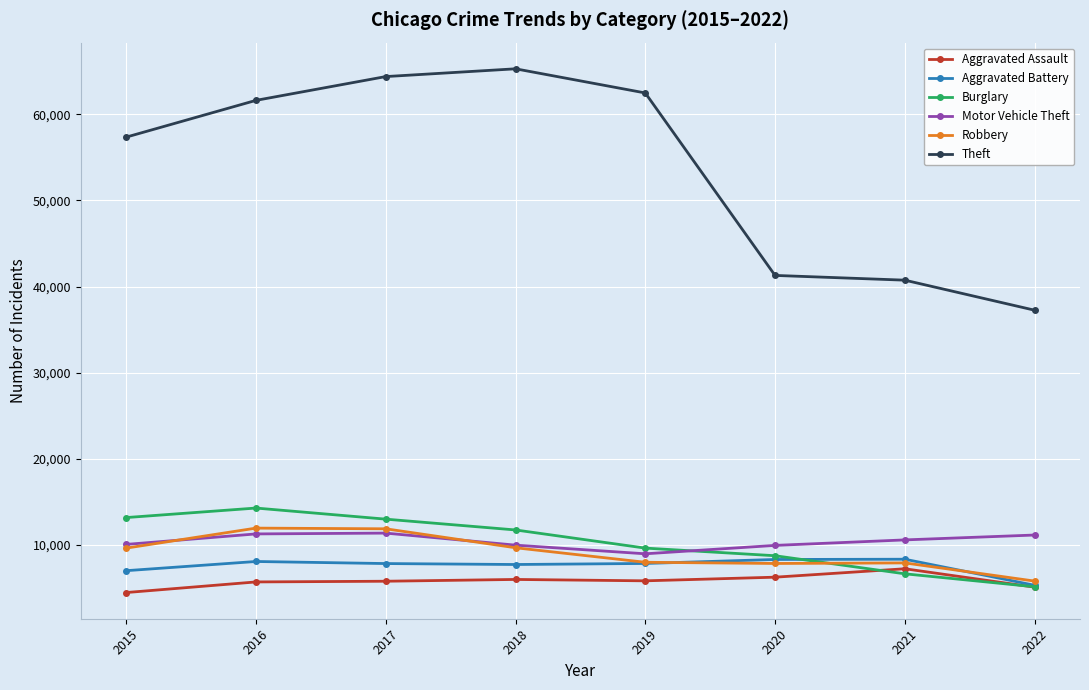

Does the chart display data point markers on the line(s)?

Yes